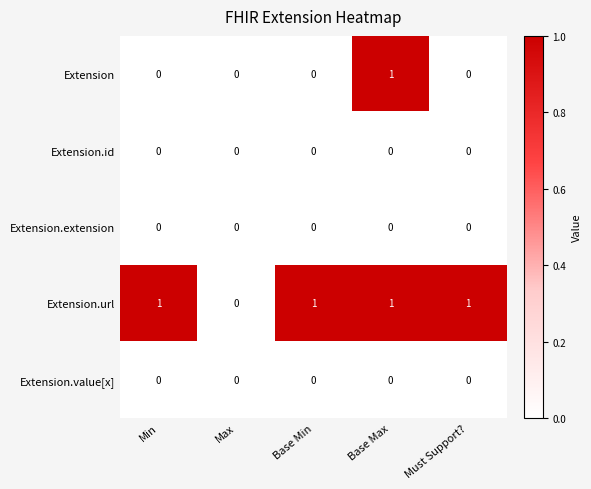

Which series changed the most between Base Max and Must Support??

Extension